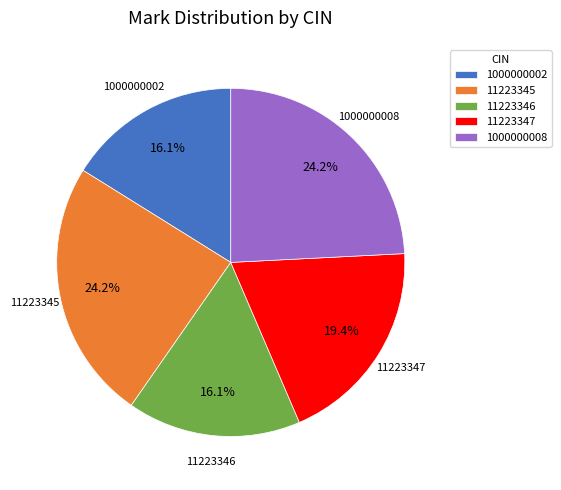

Approximately how many times larger is the value at 1000000002 compared to 11223347?

0.8